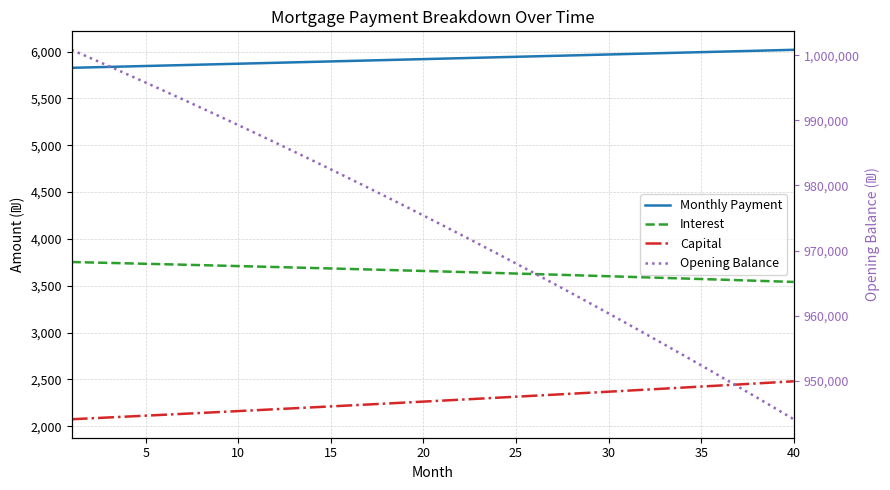

True or false: Interest has more than 0 points higher than both neighbors.

False